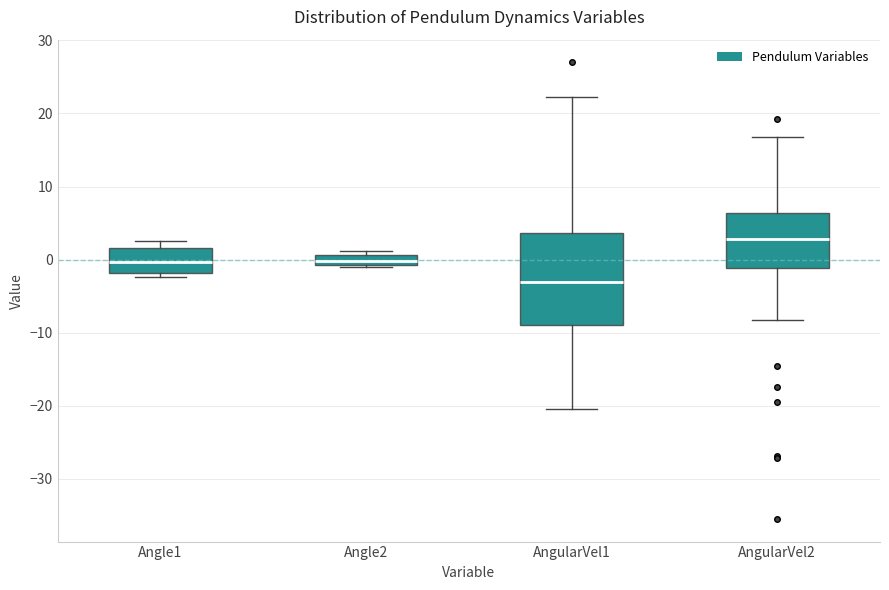

Comparing the boxes themselves (not the whiskers), which one is the tallest?

AngularVel1